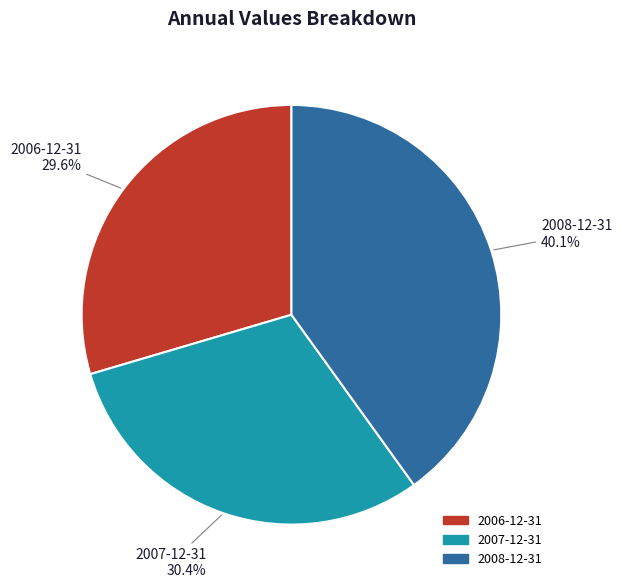

Approximately how many times larger is the value at 2007-12-31 compared to 2008-12-31?

0.8